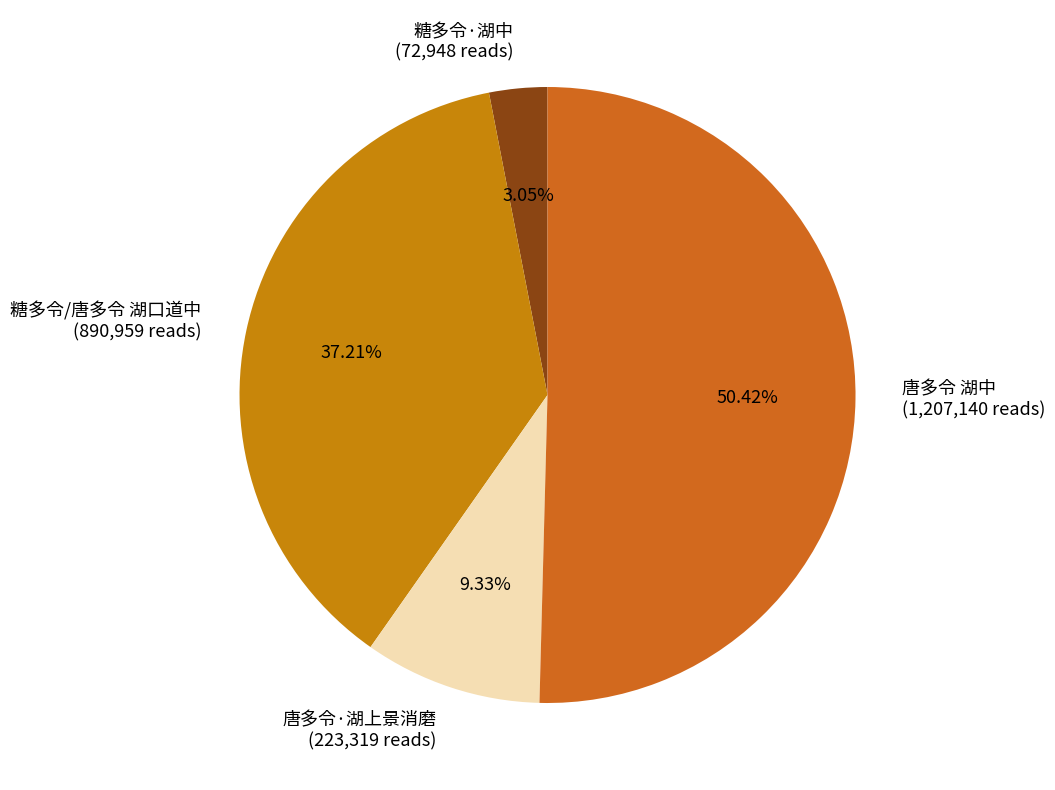

True or false: 唐多令 湖中 accounts for 50% of the total.

True